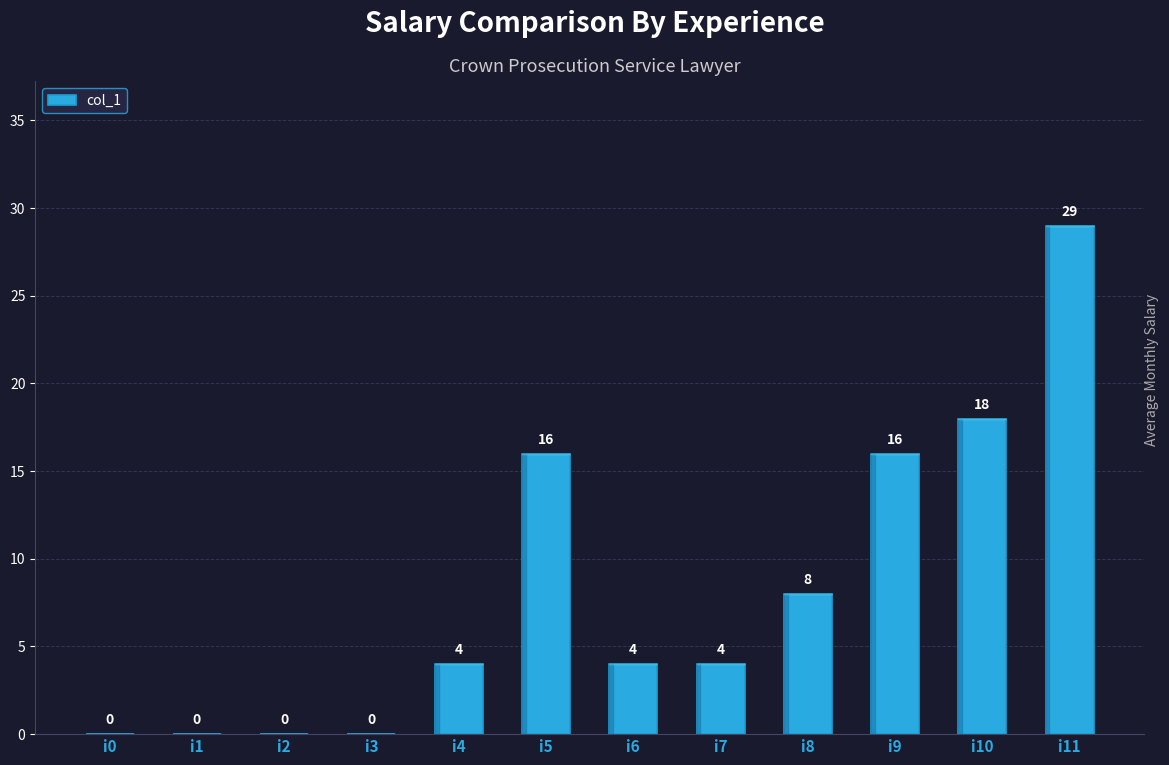

Is it true that the value at i10 is 18?

True